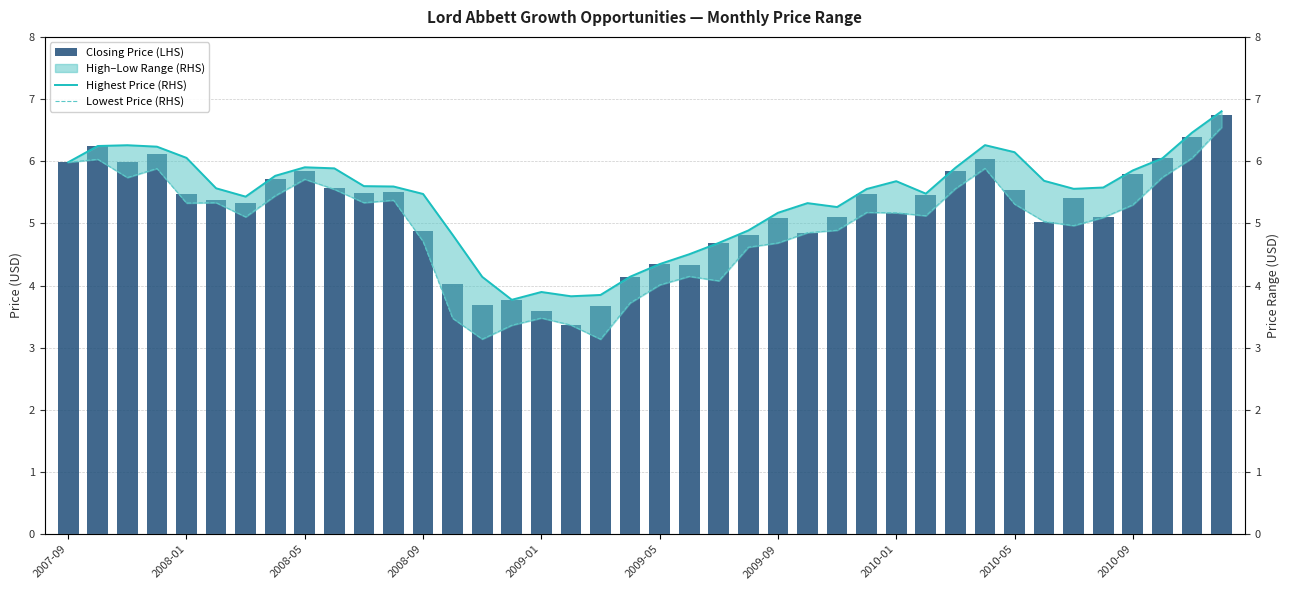

What is the difference between the Lowest Price (RHS) values at 31 and 13?

2.4